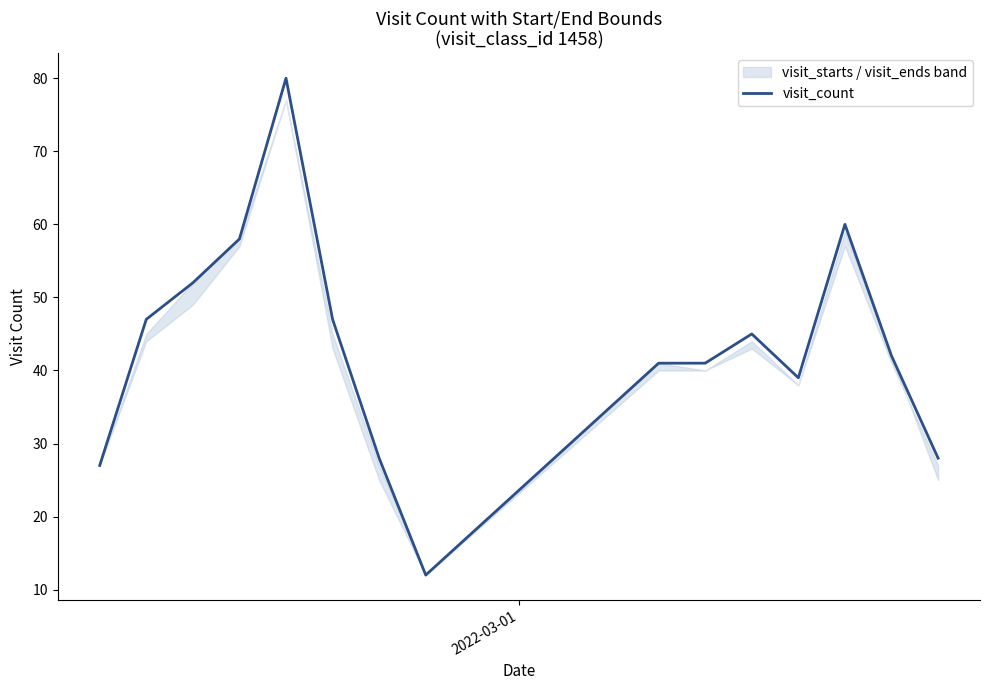

What is the maximum value shown in the chart?

80